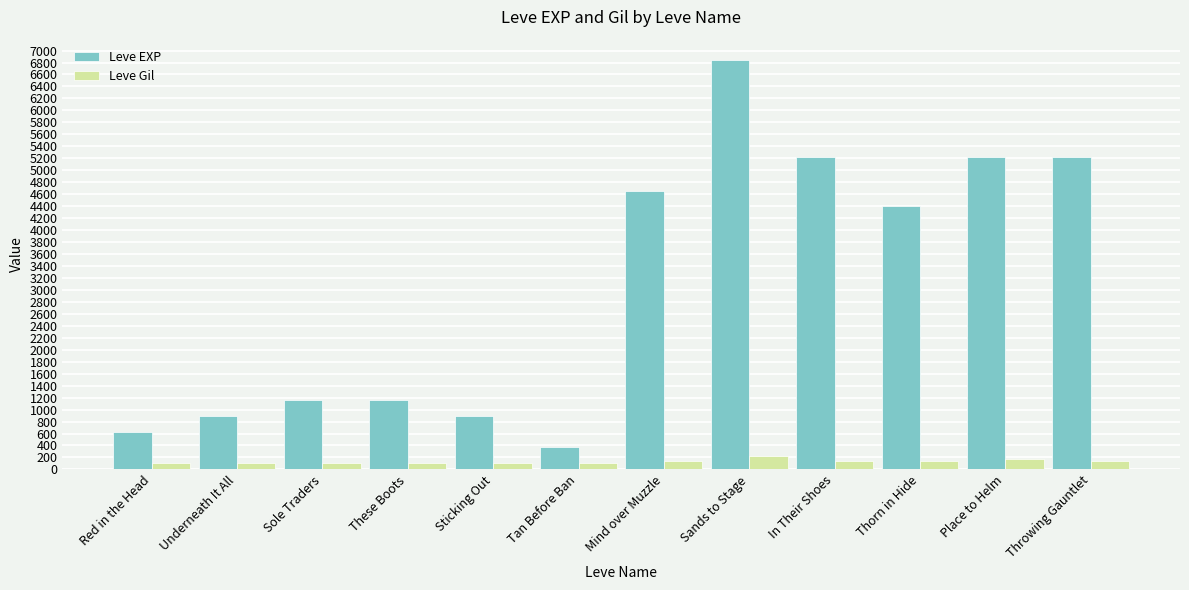

At how many categories does at least one series exceed 5551?

1